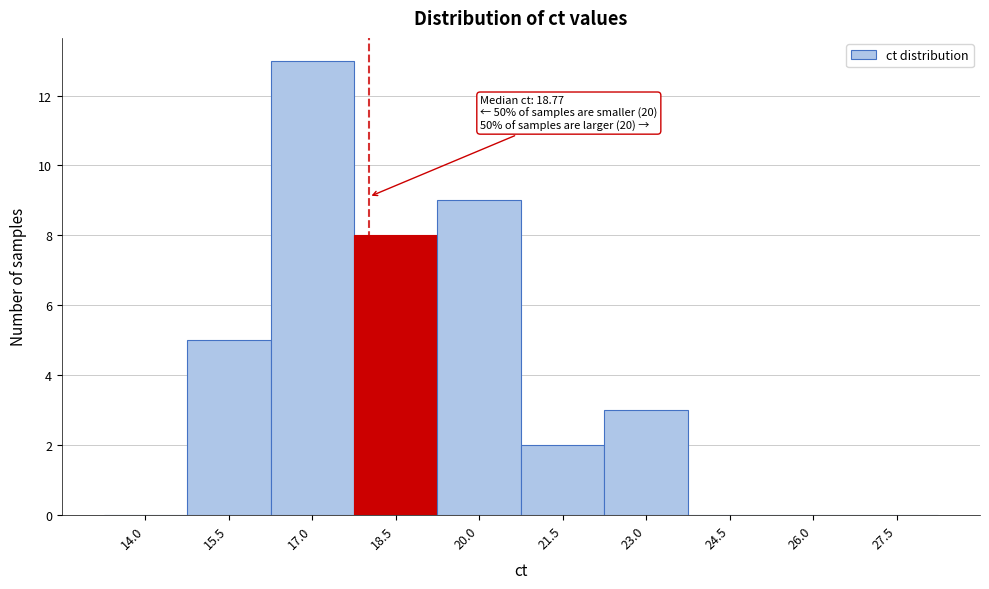

Reading left to right, list all the values displayed in this chart.

14.0=0	15.5=5	17.0=13	18.5=8	20.0=9	21.5=2	23.0=3	24.5=0	26.0=0	27.5=0